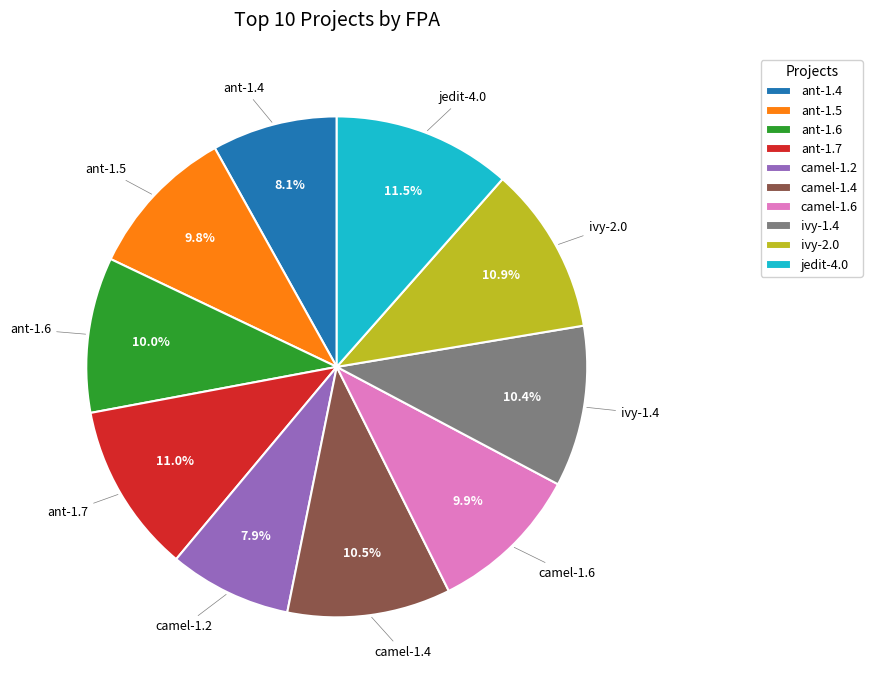

Is the sum of ant-1.7 and camel-1.6 greater than half?

No